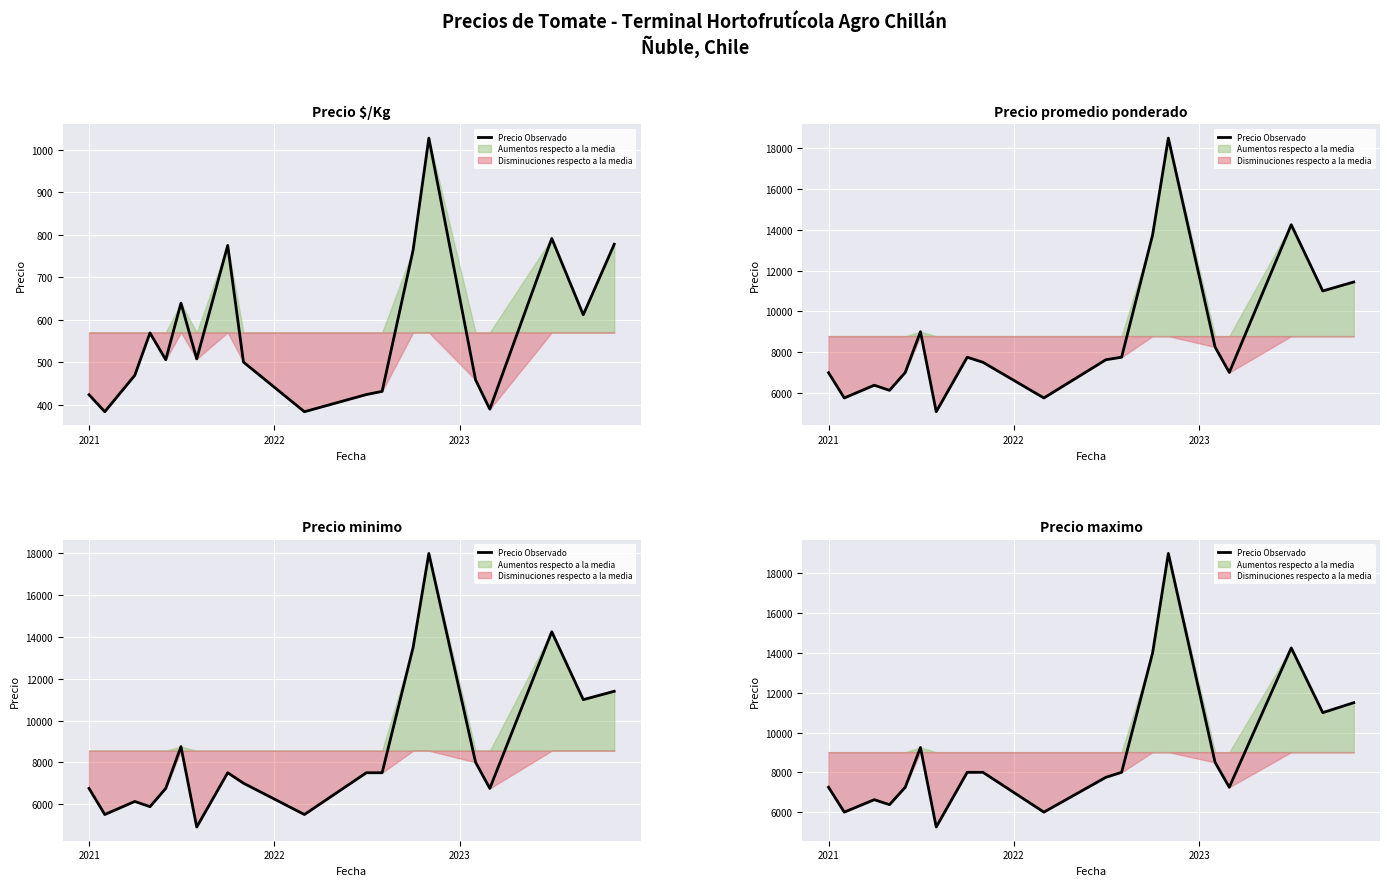

Reading left to right, extract all data points from this chart.

7250	6000	6625	6375	7250	9250	5250	8000	8000	6000	7750	8000	14000	19000	8500	7250	14250	11000	11500